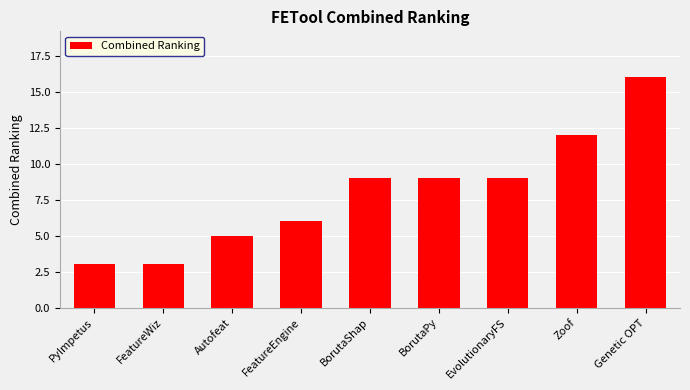

What is the smallest value displayed?

3